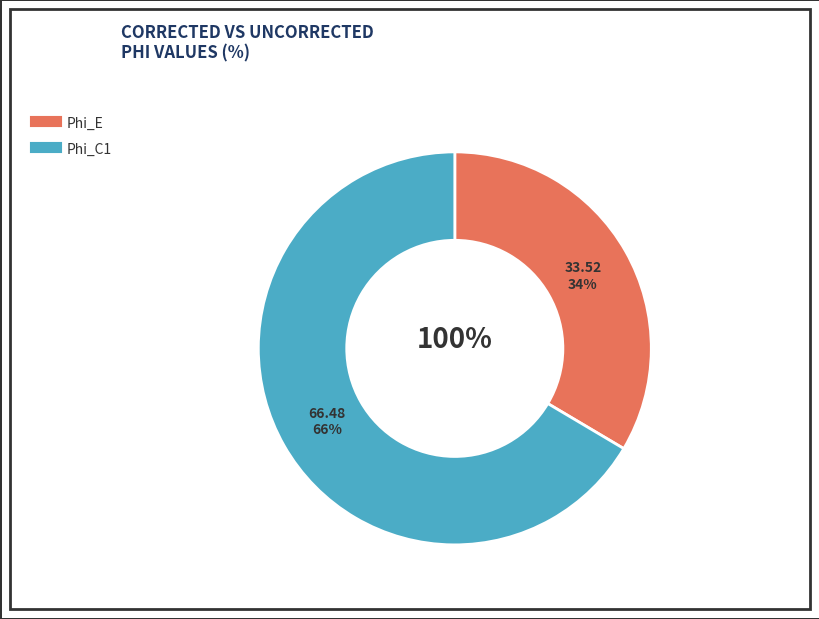

To the nearest percent, what is the difference between the largest and smallest slice percentages?

33%